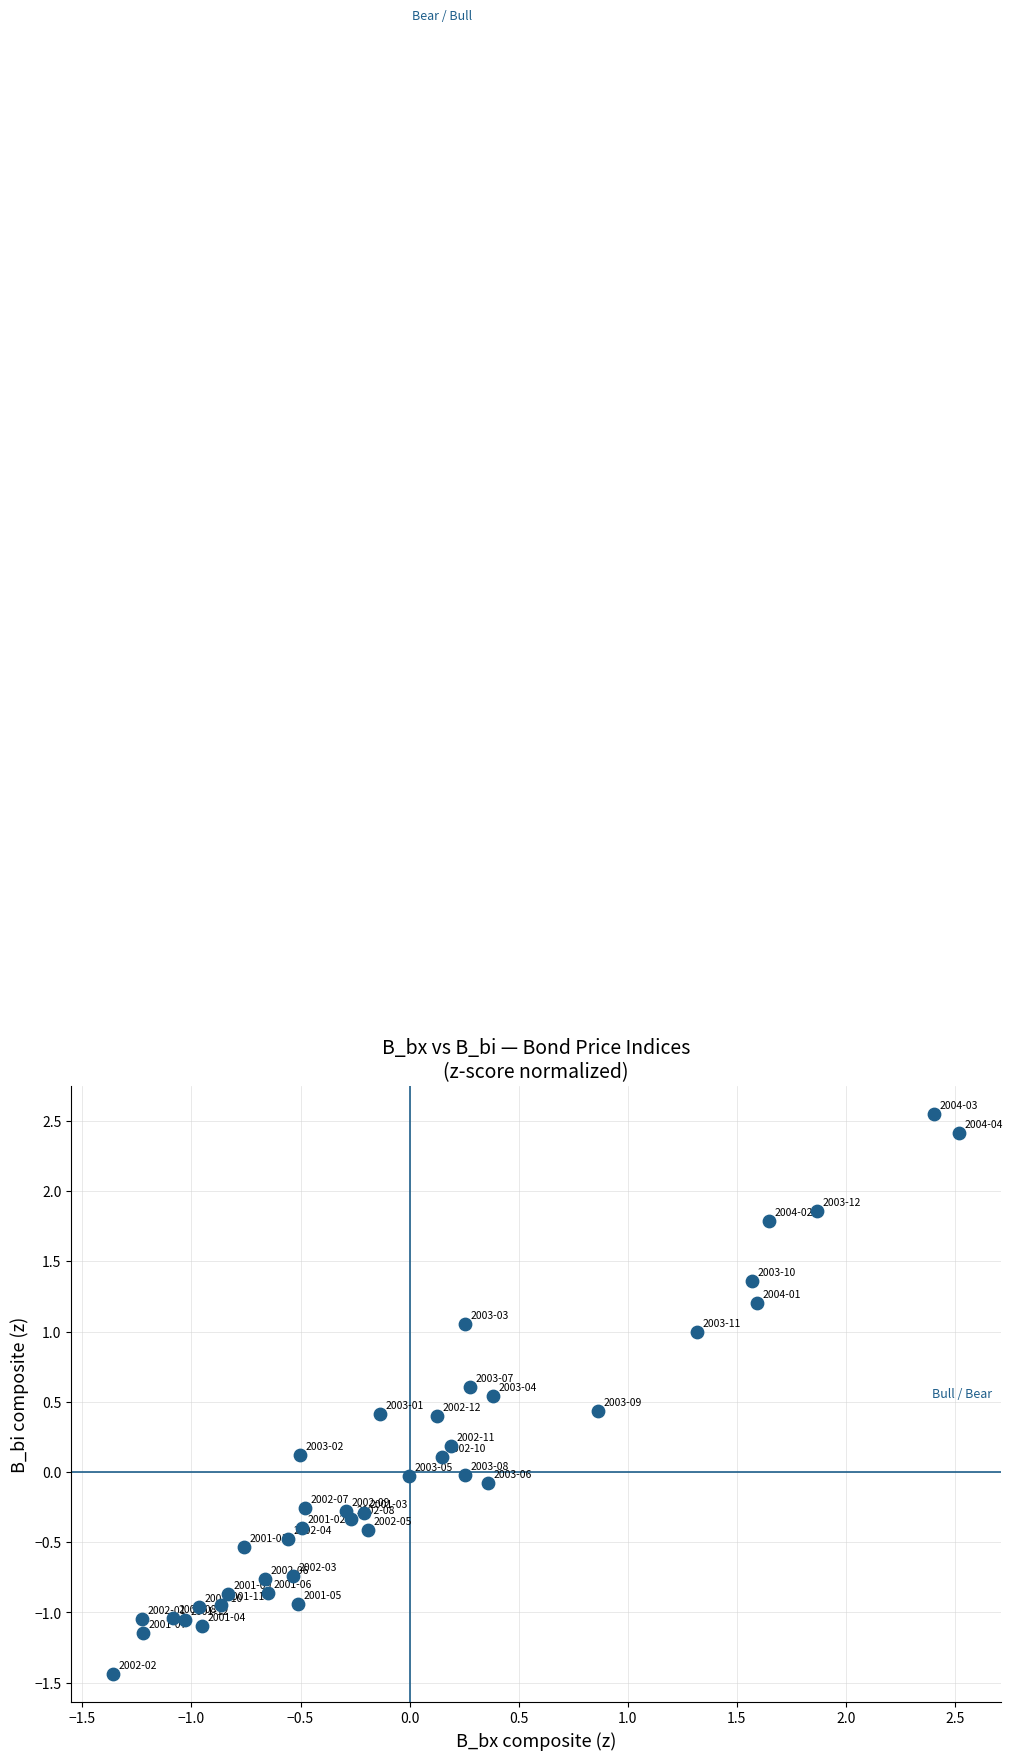

What is the range of X values (max minus min)?

3.9